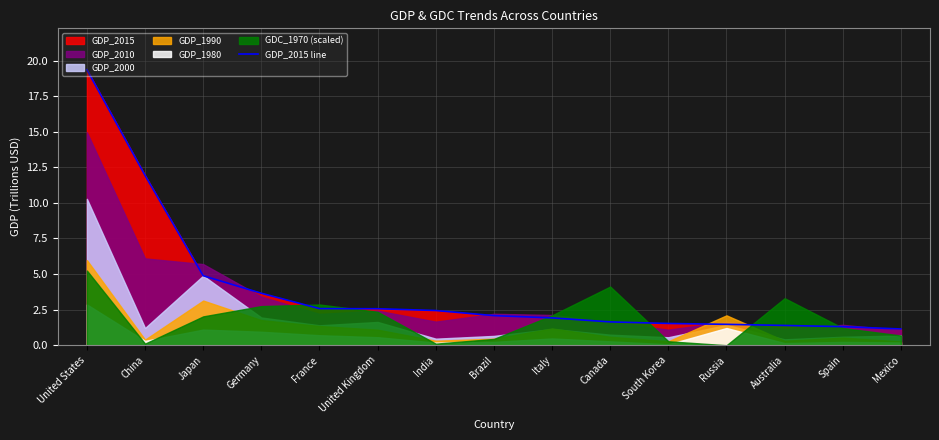

What is the difference between the values at France and Italy?

0.7